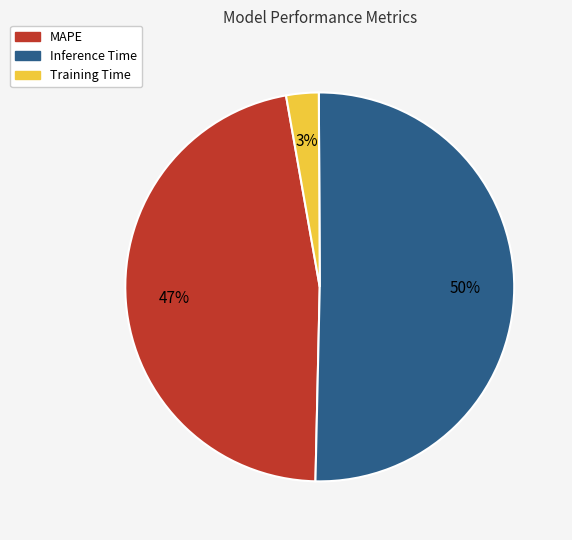

Which has a higher value, MAPE or Inference Time?

Inference Time